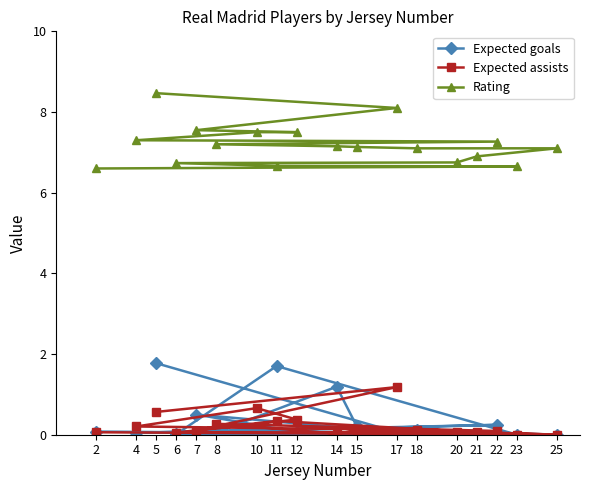

Reading right to left, transcribe all the data shown in this chart.

Expected goals: 2=0.1	23=0.0	11=1.7	6=0.0	20=0.0	21=0.0	25=0.0	18=0.1	15=0.2	14=1.2	8=0.1	22=0.2	4=0.0	10=0.1	12=0.1	7=0.5	17=0.1	5=1.8
Expected assists: 2=0.1	23=0.0	11=0.3	6=0.1	20=0.1	21=0.1	25=0.0	18=0.1	15=0.1	14=0.0	8=0.3	22=0.1	4=0.2	10=0.7	12=0.4	7=0.1	17=1.2	5=0.6
Rating: 2=6.6	23=6.7	11=6.7	6=6.7	20=6.8	21=6.9	25=7.1	18=7.1	15=7.1	14=7.2	8=7.2	22=7.3	4=7.3	10=7.5	12=7.5	7=7.5	17=8.1	5=8.5